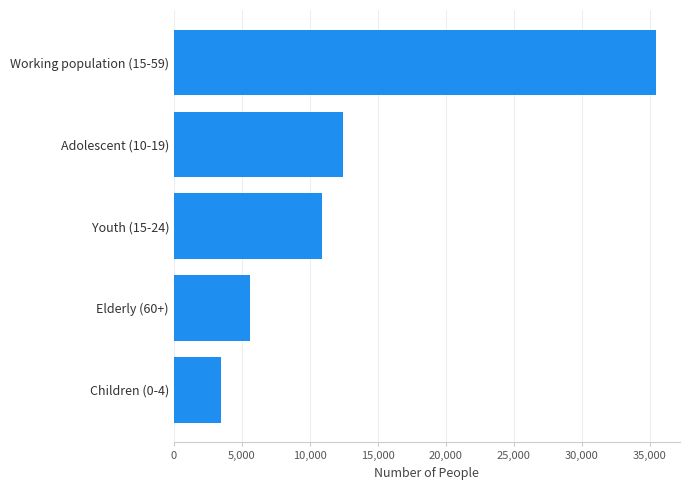

Rank the categories by value from lowest to highest.

Children (0-4), Elderly (60+), Youth (15-24), Adolescent (10-19), Working population (15-59)